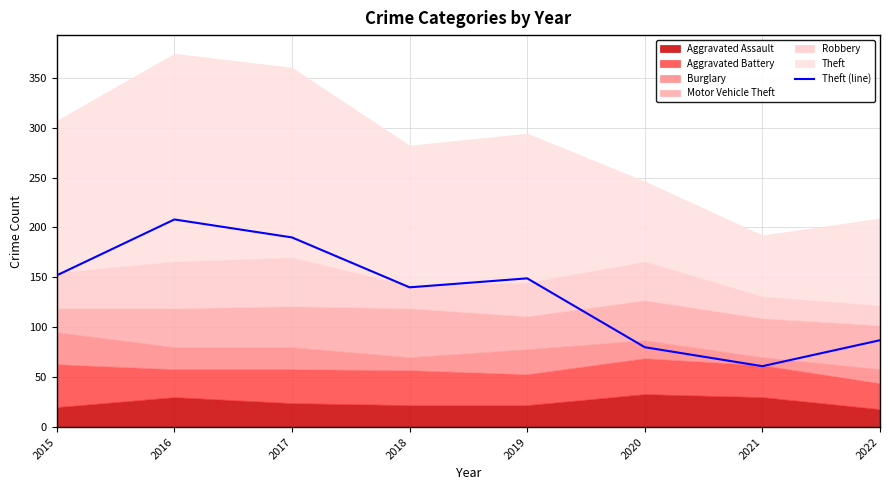

What is the sum of all values?

1067